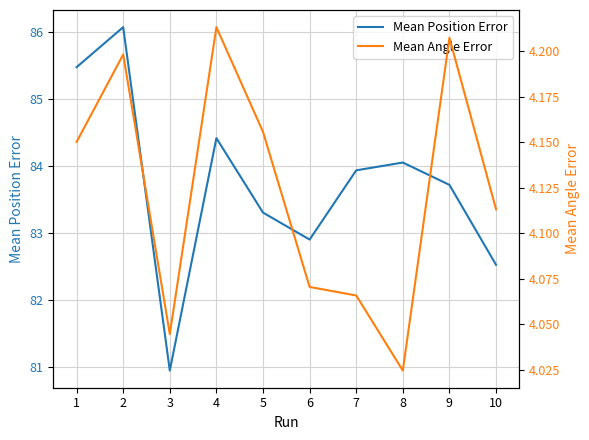

Between 4 and 1, which is larger?

1